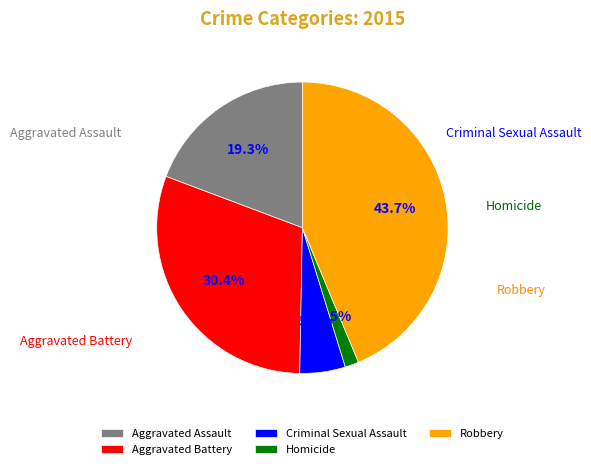

To the nearest percent, what is the combined percentage of Robbery and Homicide?

45%